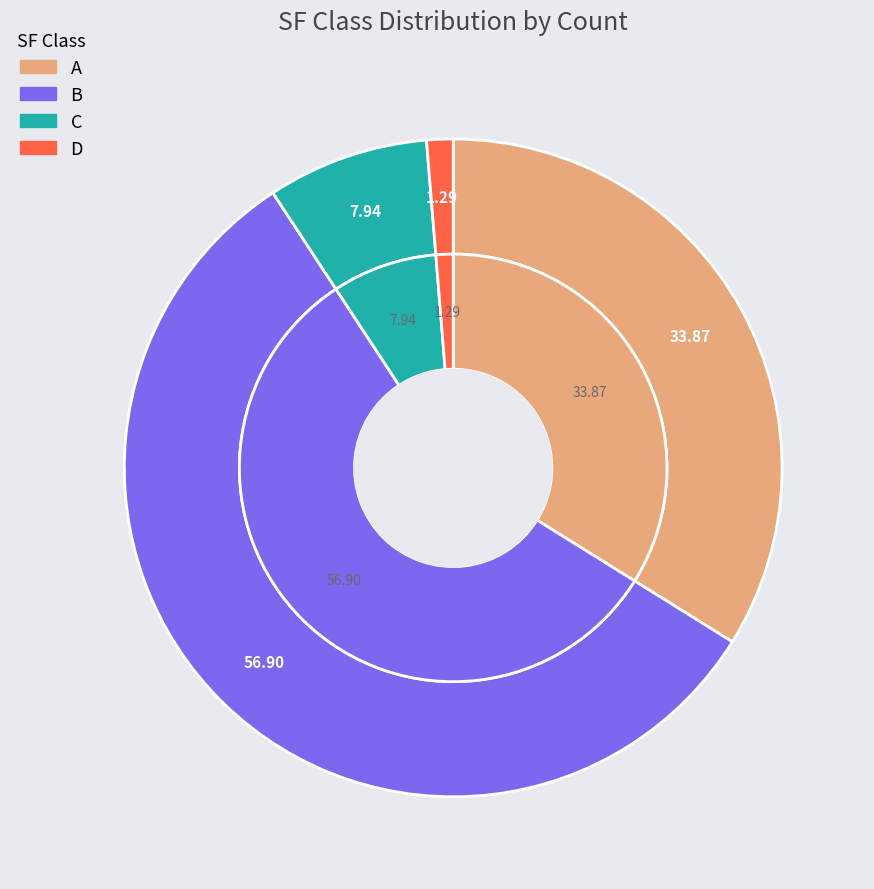

Rank the categories by value from highest to lowest.

B, A, C, D